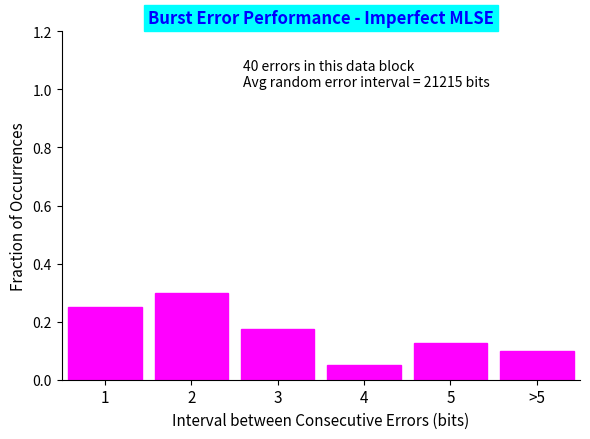

What value does the data have at 2?

0.3